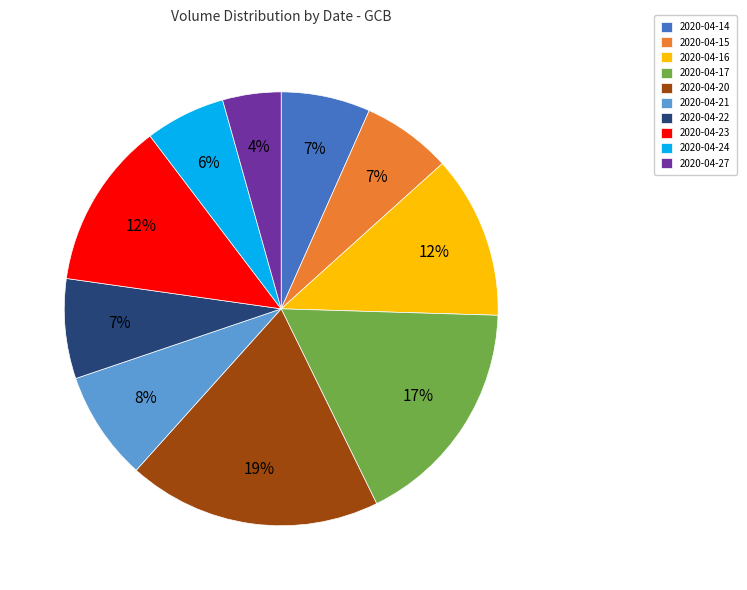

Does 2020-04-24 account for over 50% of the chart?

No